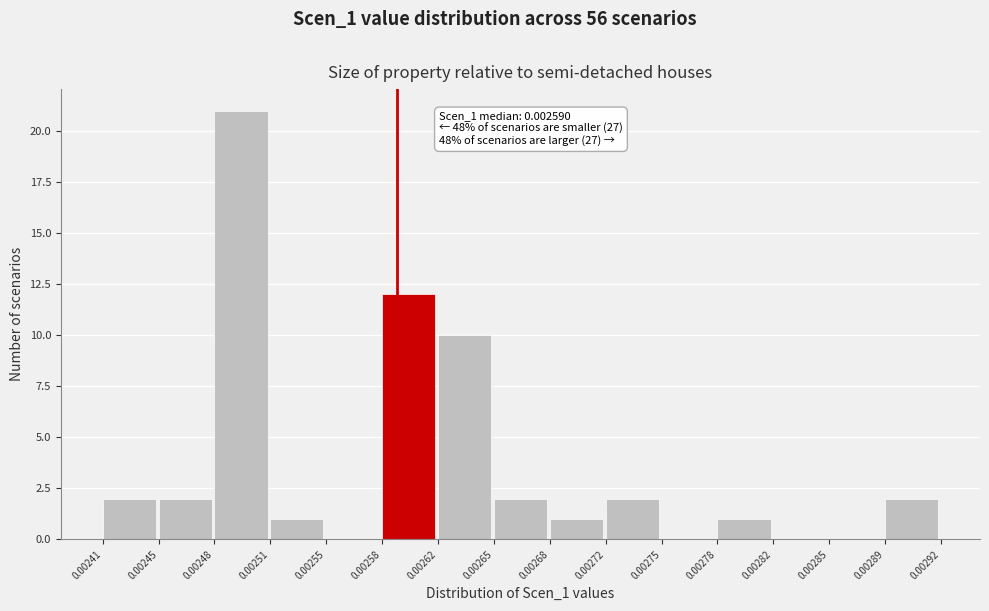

Which range on the x-axis has the tallest bar?

0.00248 to 0.00251